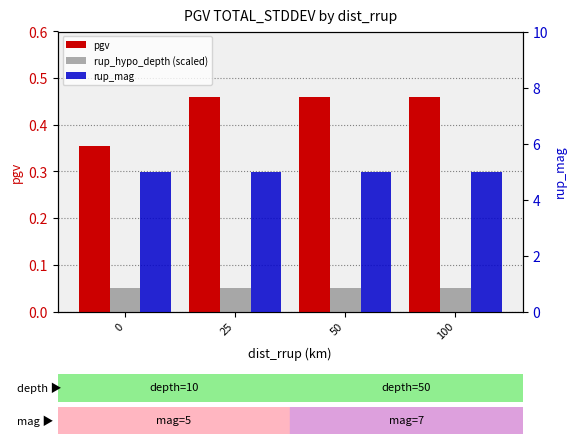

Reading right to left, what are all the values shown in this chart?

pgv: 0.5	0.5	0.5	0.4
rup_hypo_depth (scaled): 0.1	0.1	0.1	0.1
rup_mag: 5.0	5.0	5.0	5.0